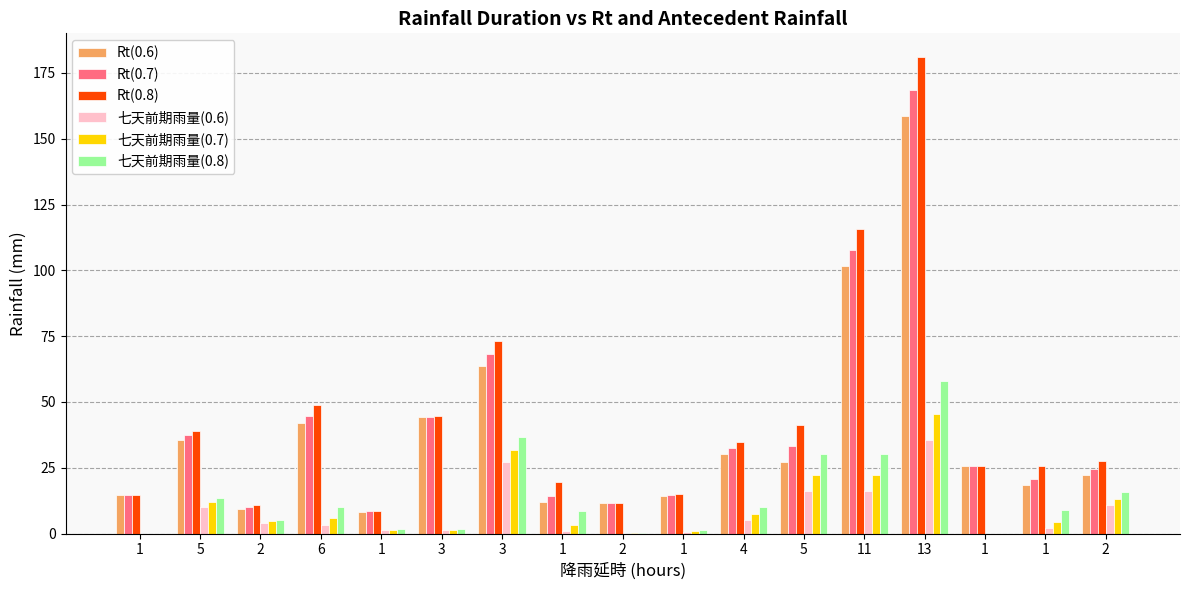

How many series are shown in this chart?

6